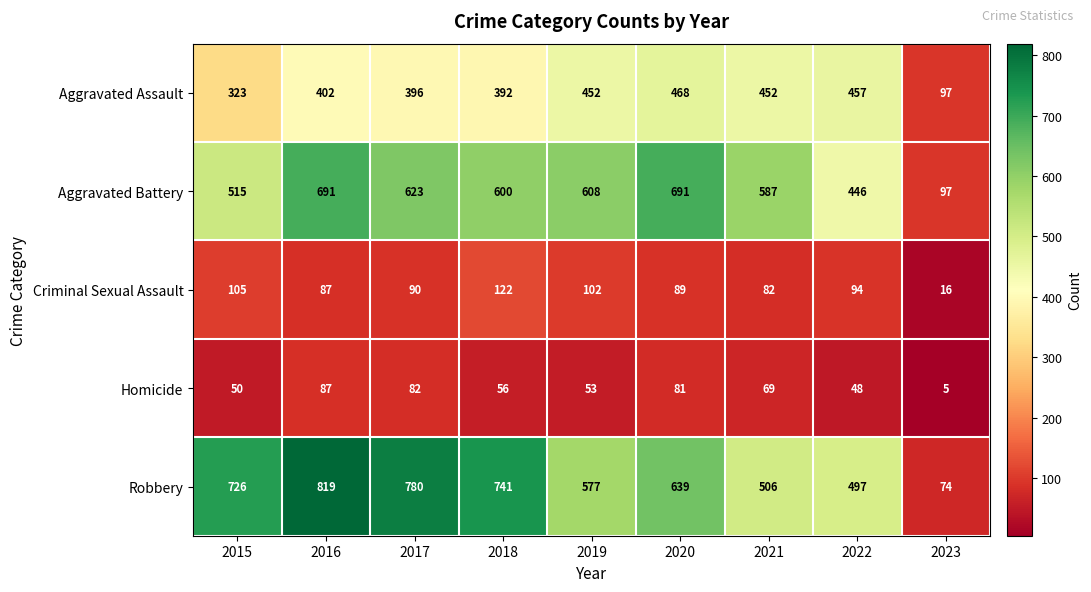

Between 2018 and 2020, which series saw the biggest shift?

Robbery